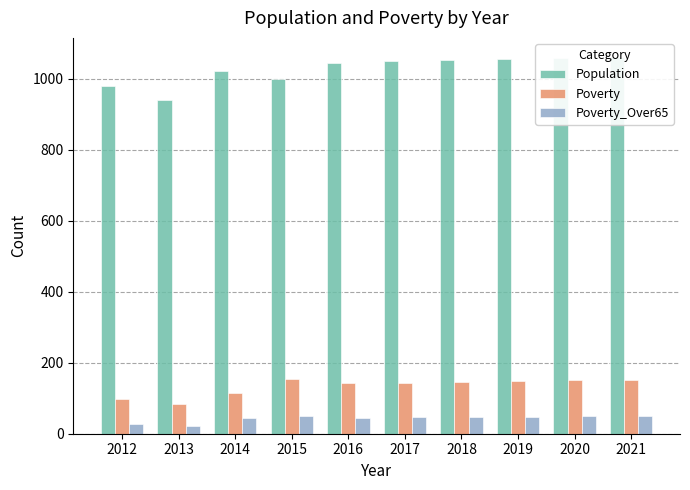

How many categories are shown in the chart?

10